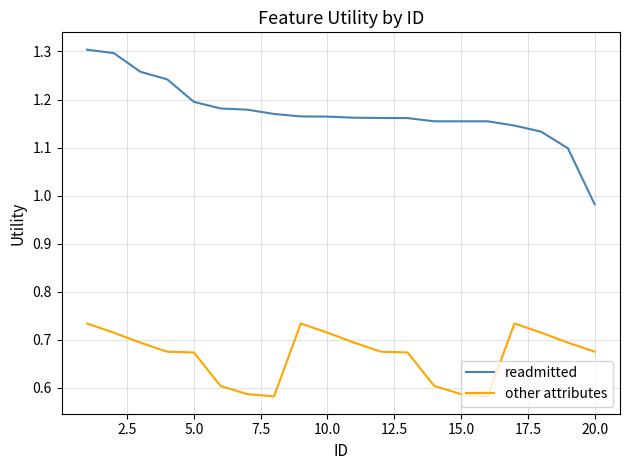

Which series has the largest total across all categories?

readmitted